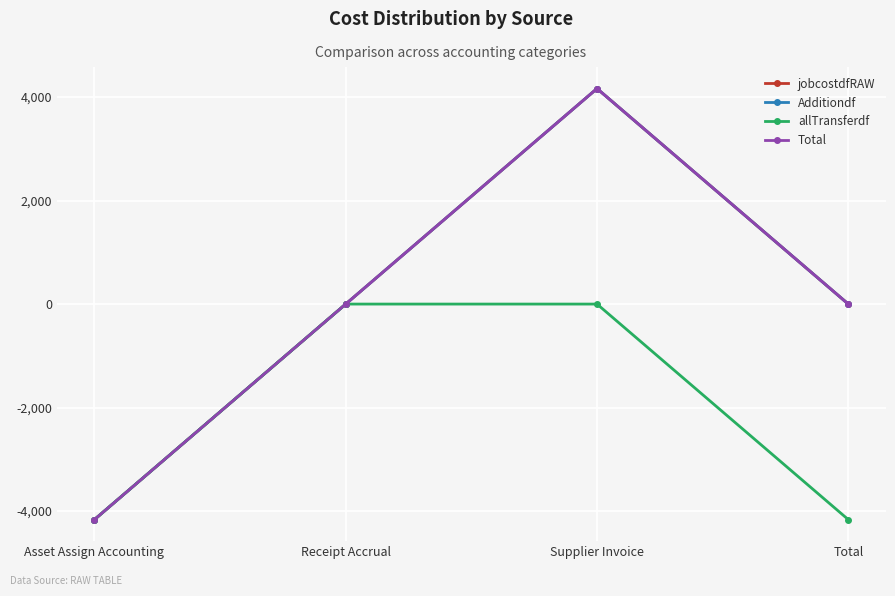

Is this an area chart (filled region under the line)?

No